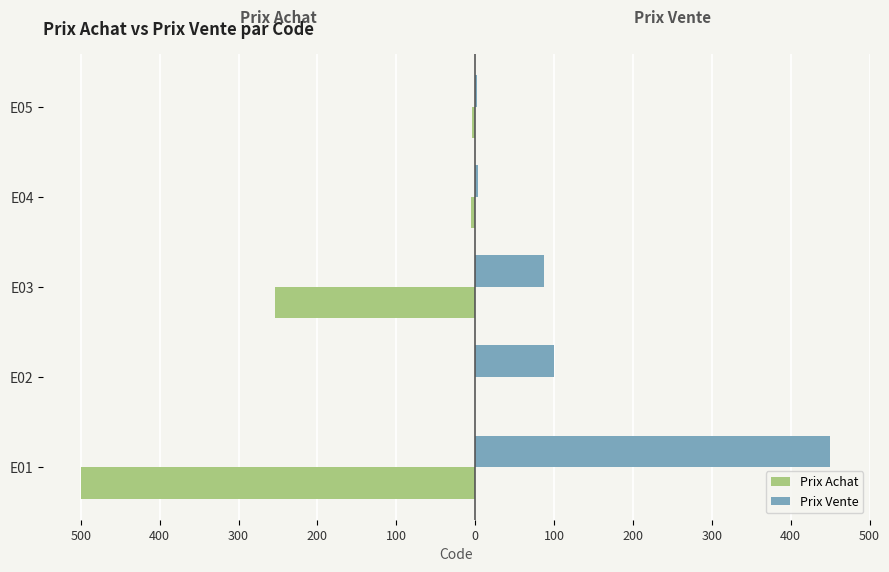

What are all the series names shown in the legend?

Prix Achat, Prix Vente